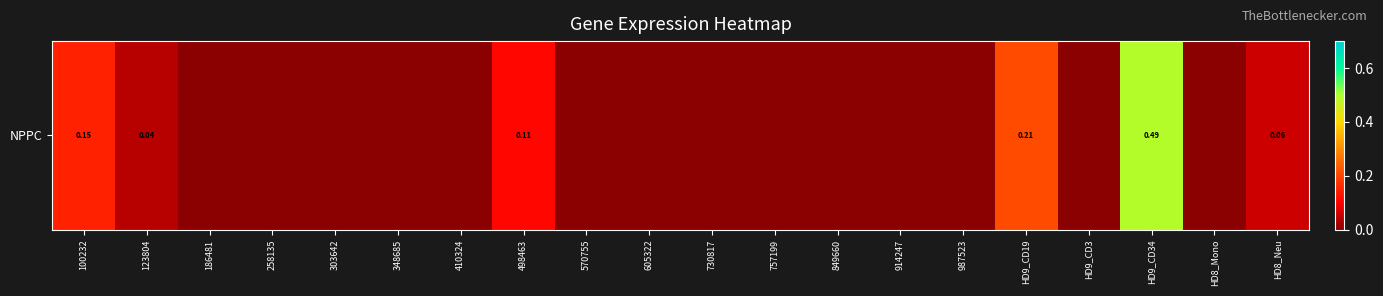

Which has a higher value, 987523 or 730817?

987523